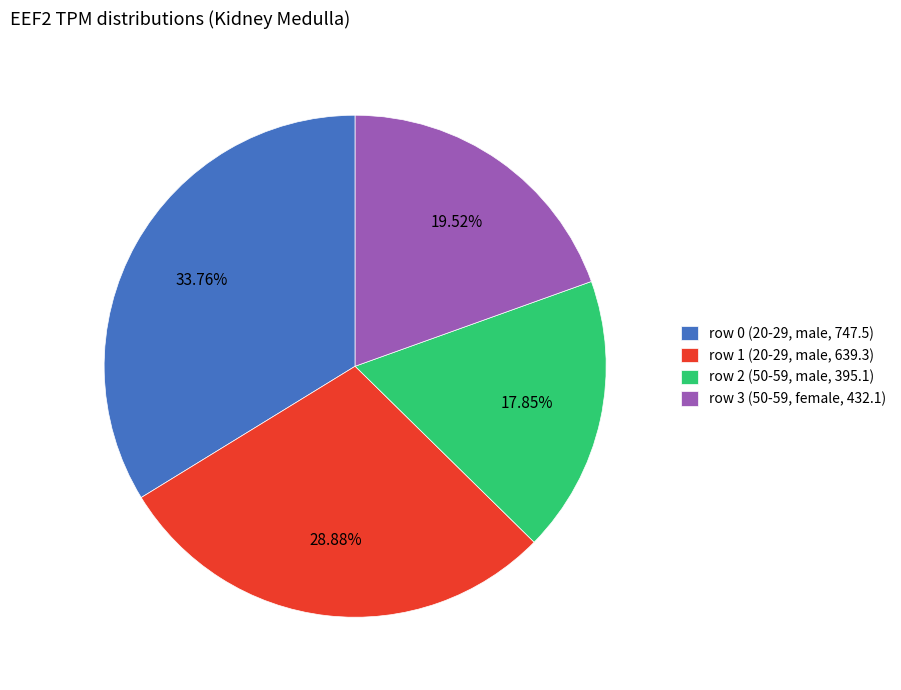

What is the total percentage of row 2 (50-59, male, 395.1) and row 3 (50-59, female, 432.1)?

37.4%